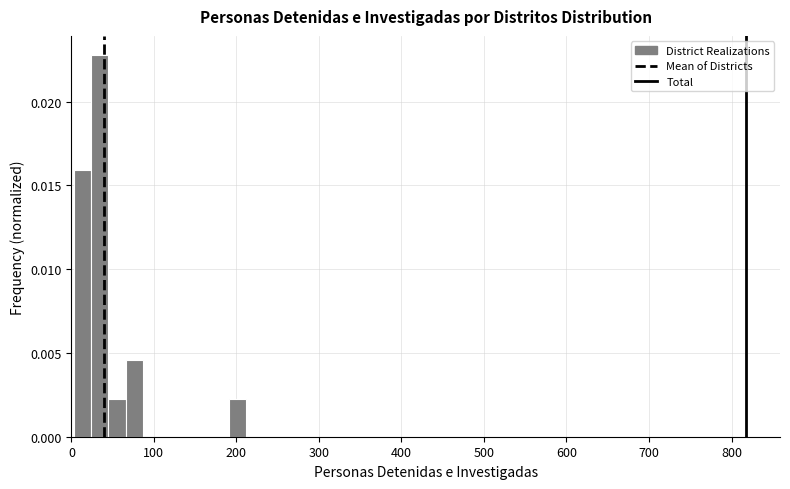

Read against the x-axis, roughly where is the centre of the tallest bar?

30